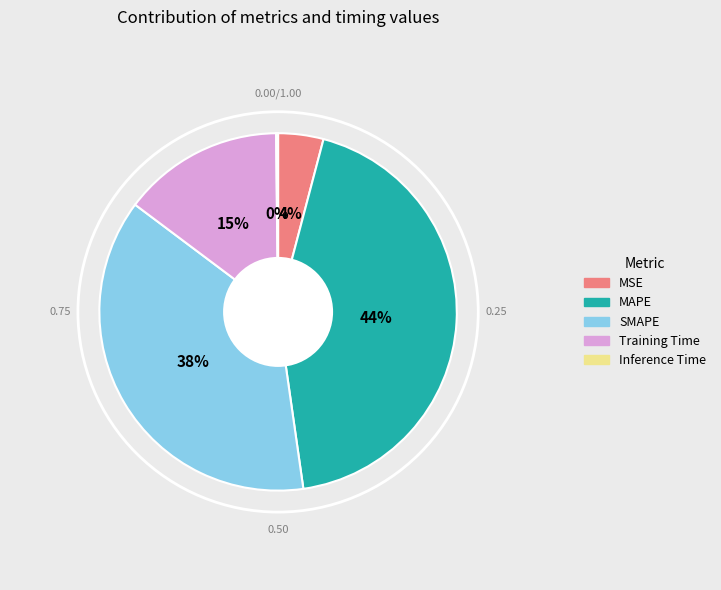

What is the largest slice in the pie chart?

MAPE